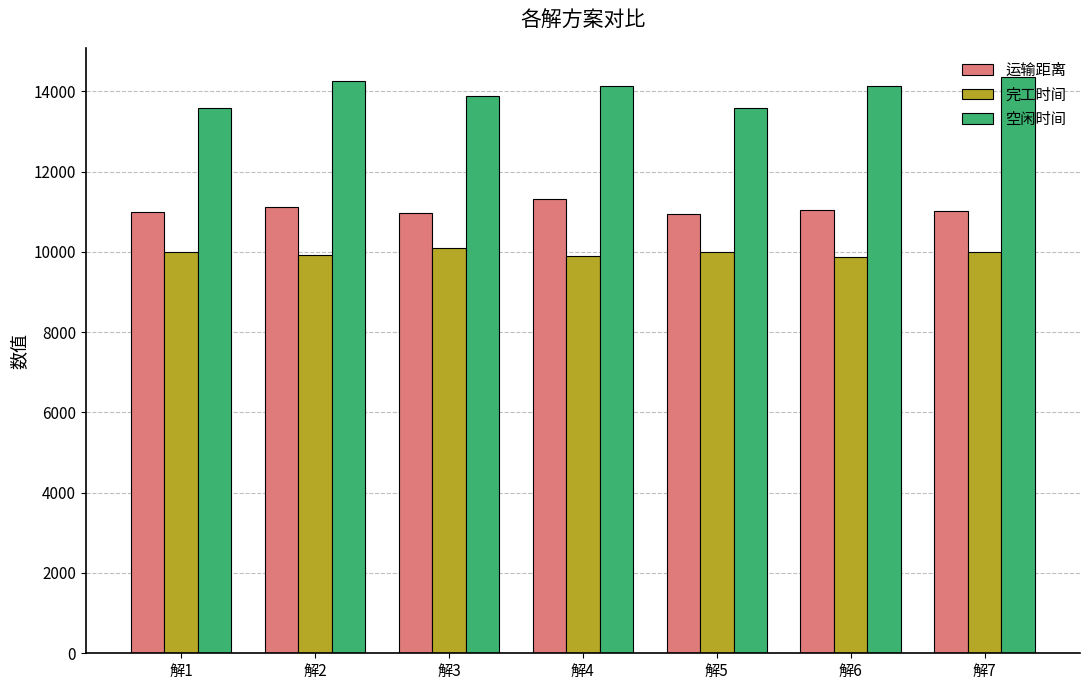

Which series changed the most between 解2 and 解5?

空闲时间